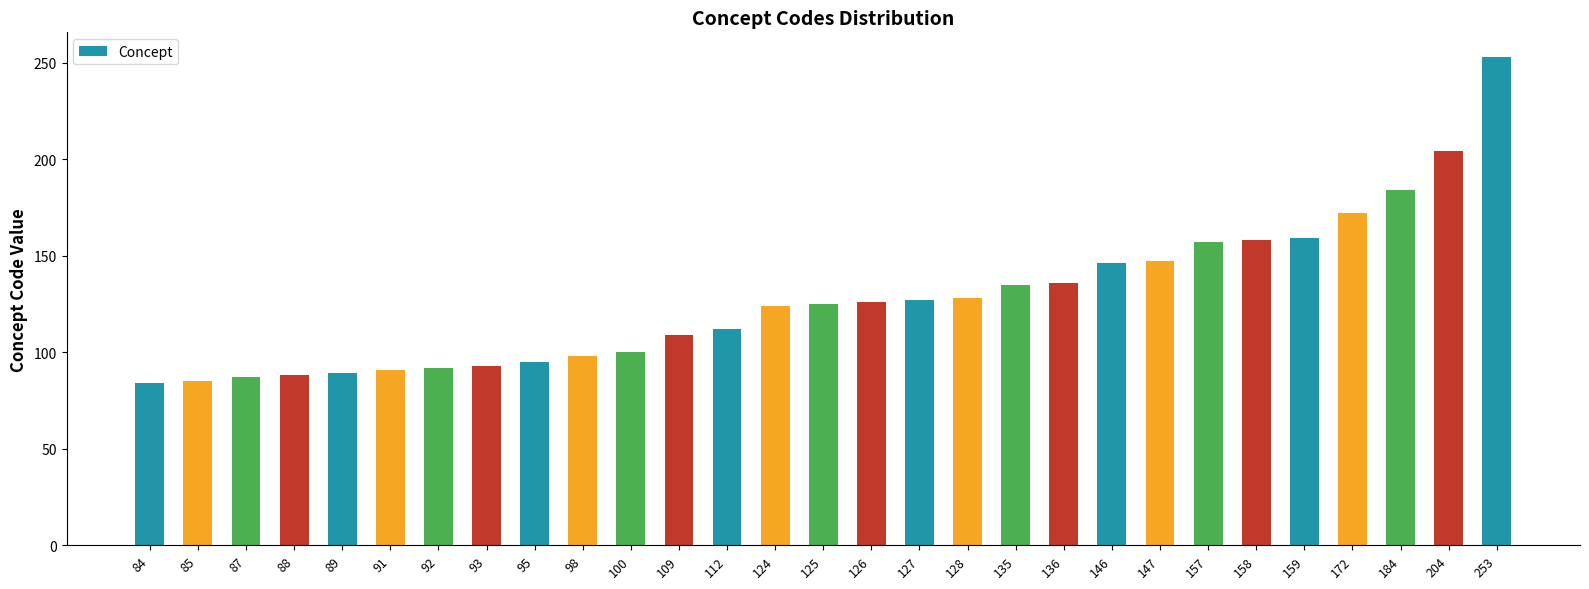

What is the ratio of the value at 125 to the value at 147?

0.9